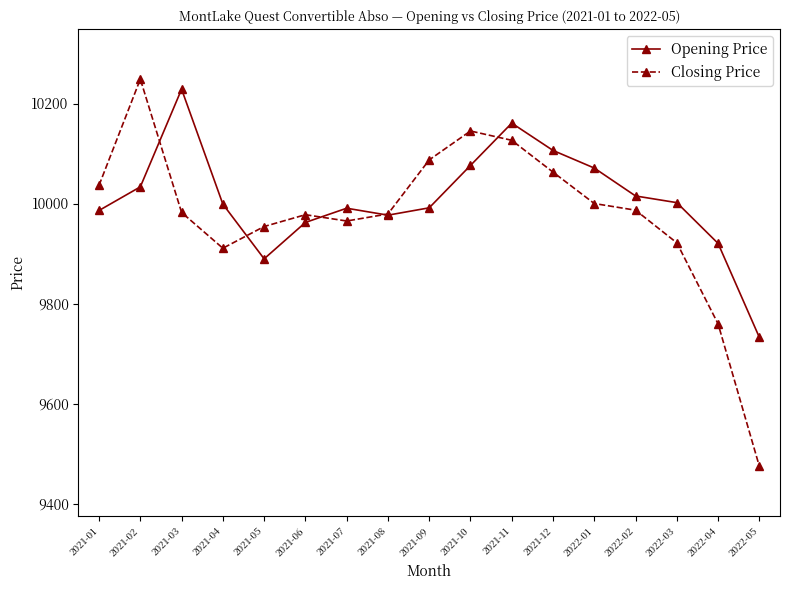

Where do Opening Price and Closing Price first cross each other?

2021-02 and 2021-03